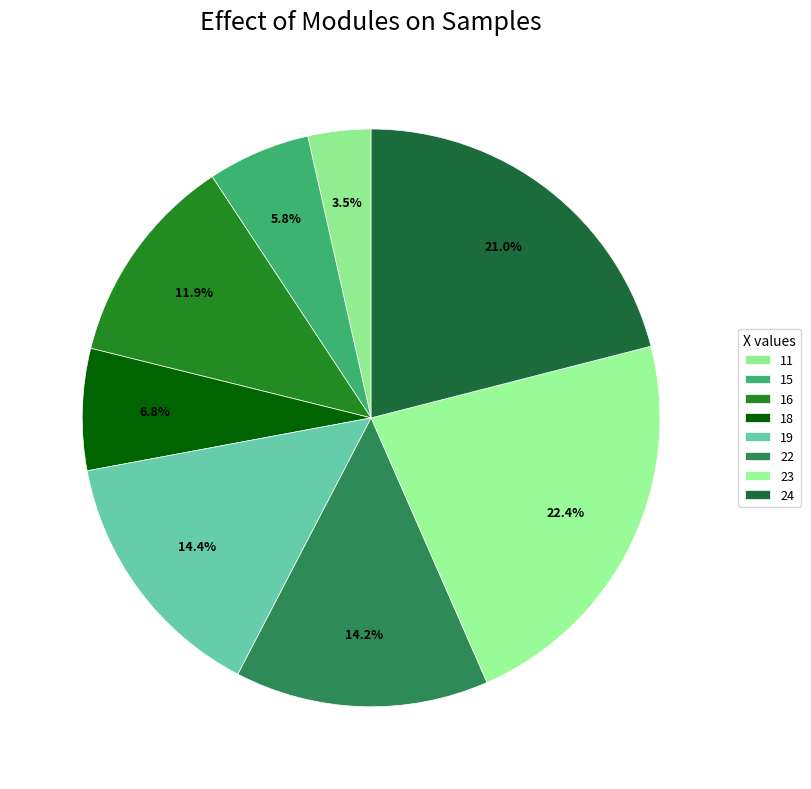

How many segments does this pie chart have?

8